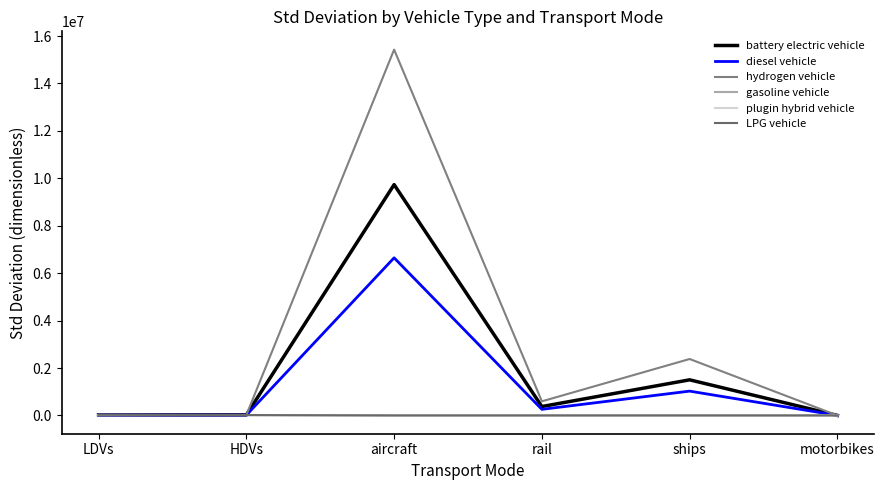

True or false: battery electric vehicle has a value of 9734270.8 at aircraft.

True